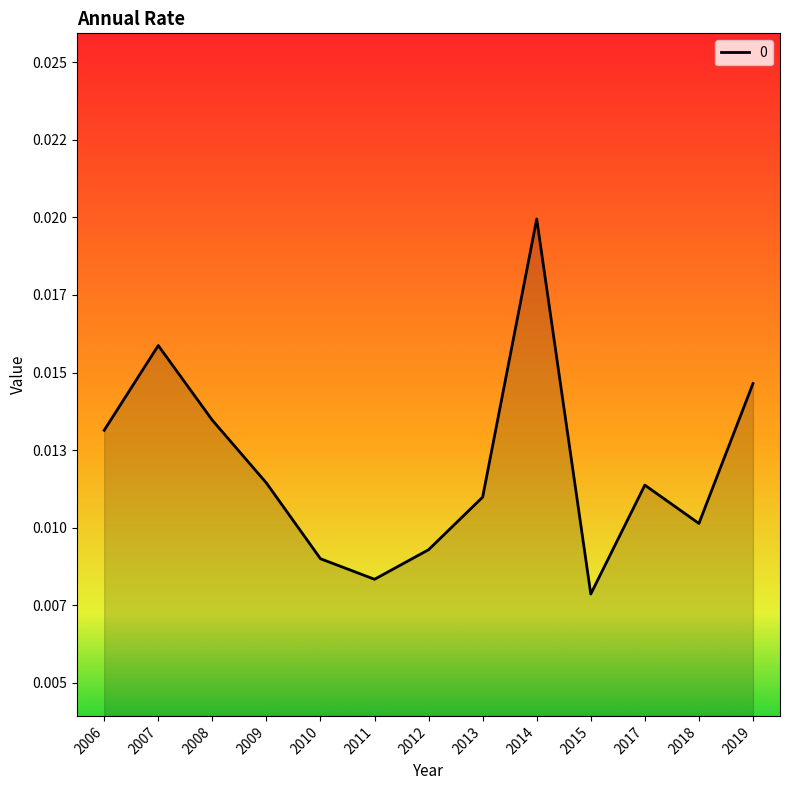

Which label corresponds to the largest value in the chart?

2014